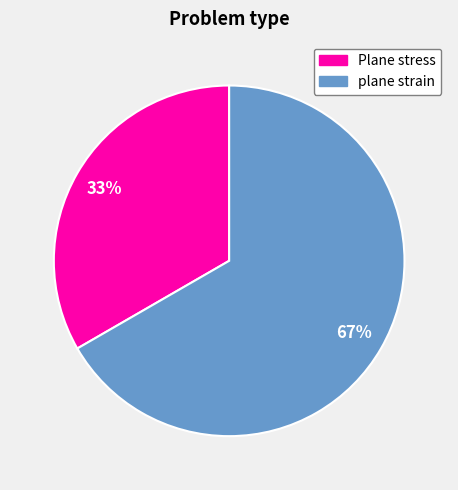

What is the largest slice in the pie chart?

plane strain